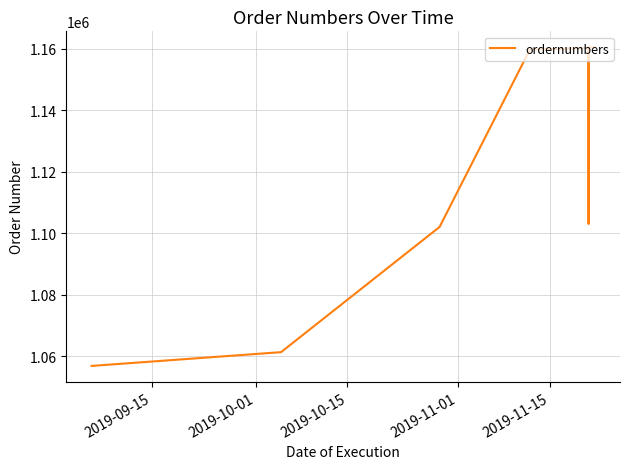

What is the maximum value shown in the chart?

1160405